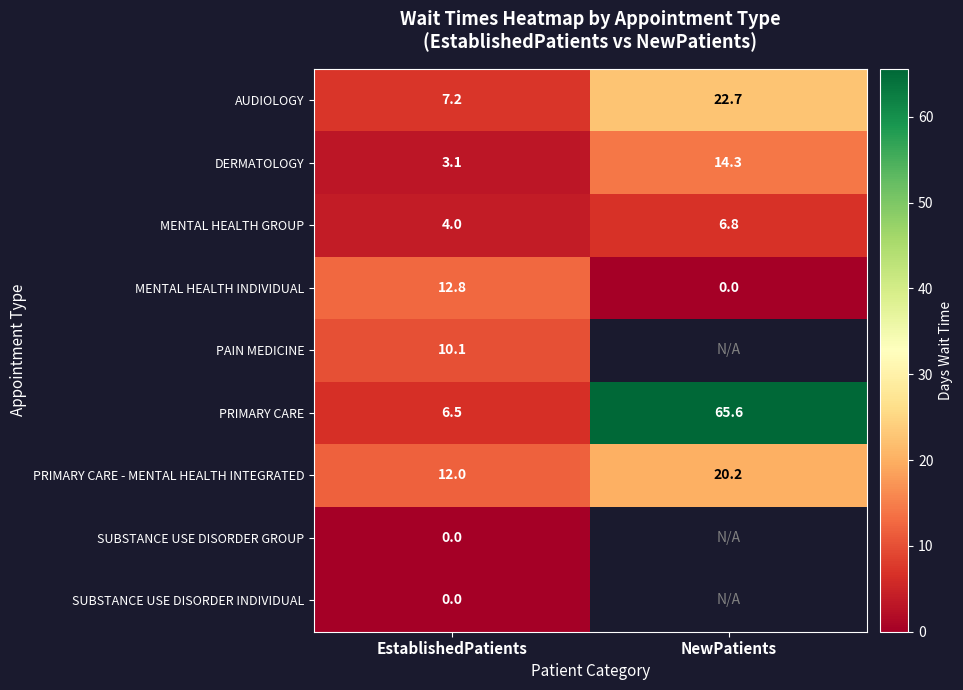

Is the value of DERMATOLOGY at NewPatients greater than the value of MENTAL HEALTH GROUP at EstablishedPatients?

Yes